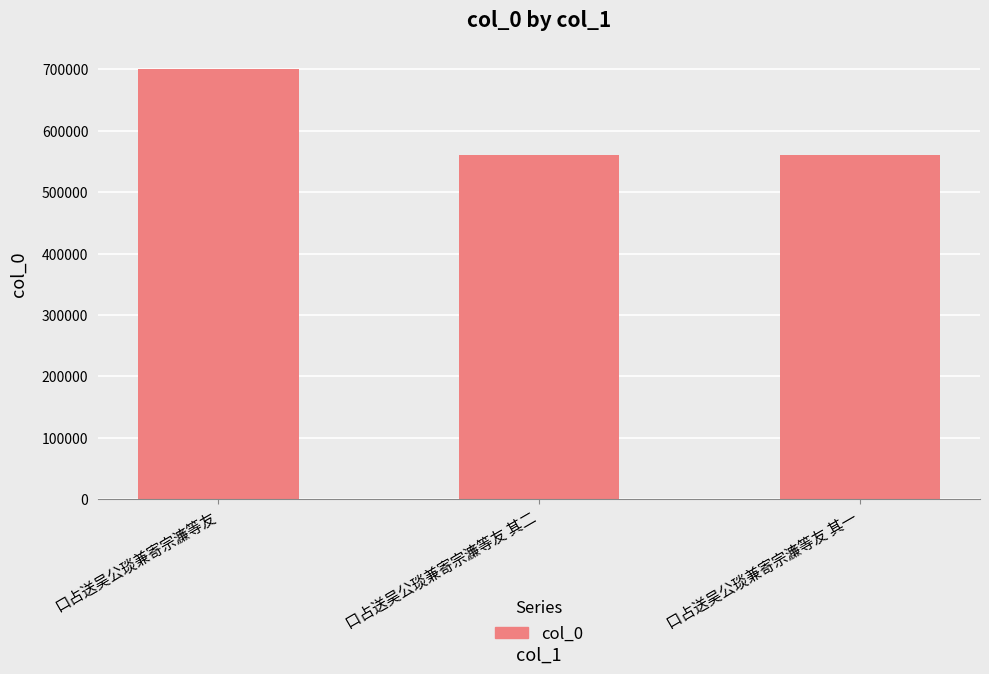

Which label corresponds to the largest value in the chart?

口占送吴公琰兼寄宗濂等友